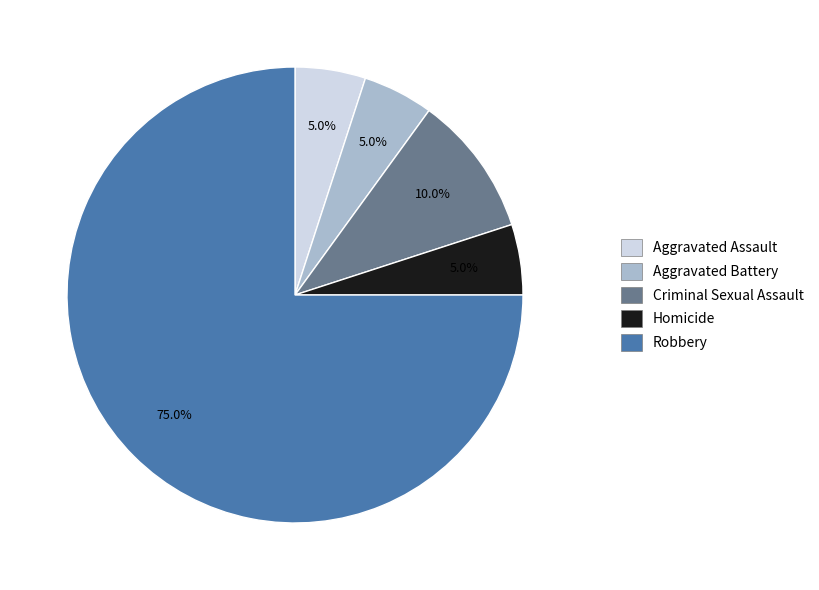

To the nearest percent, what percentage of the pie is Criminal Sexual Assault?

10%